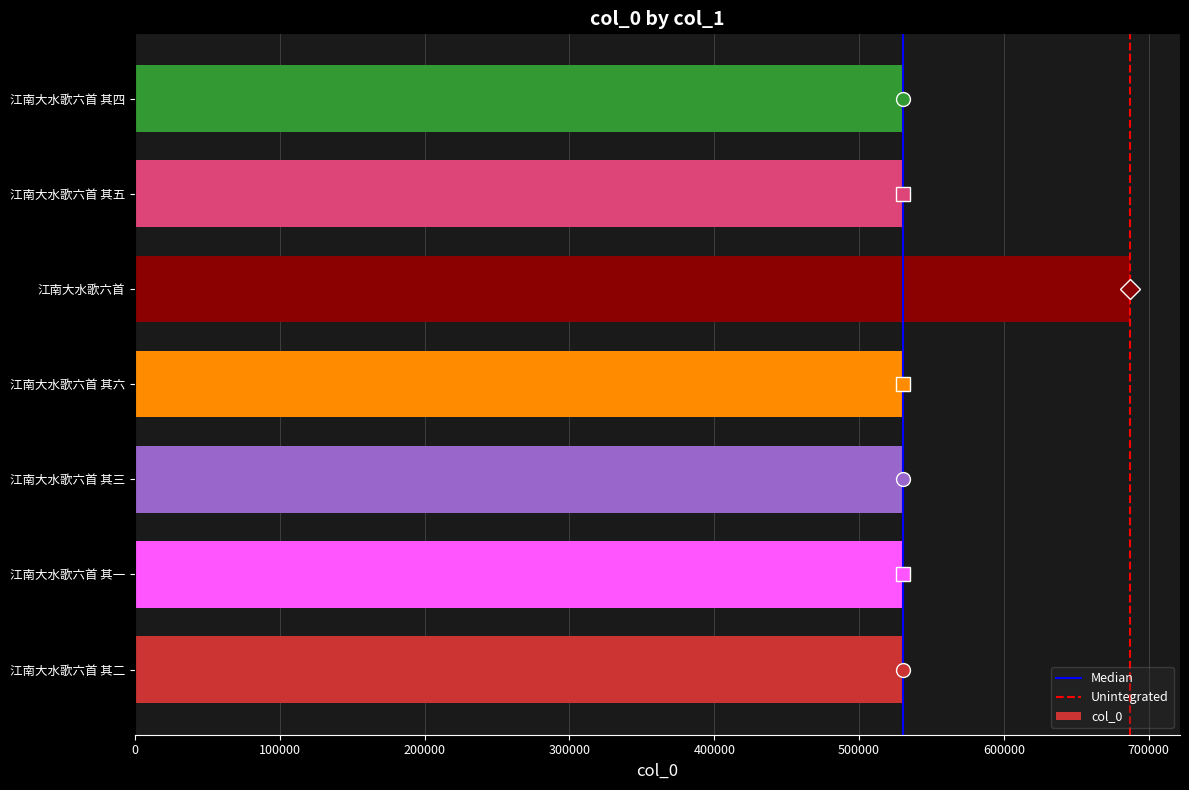

What is the sum of all values?

3869564